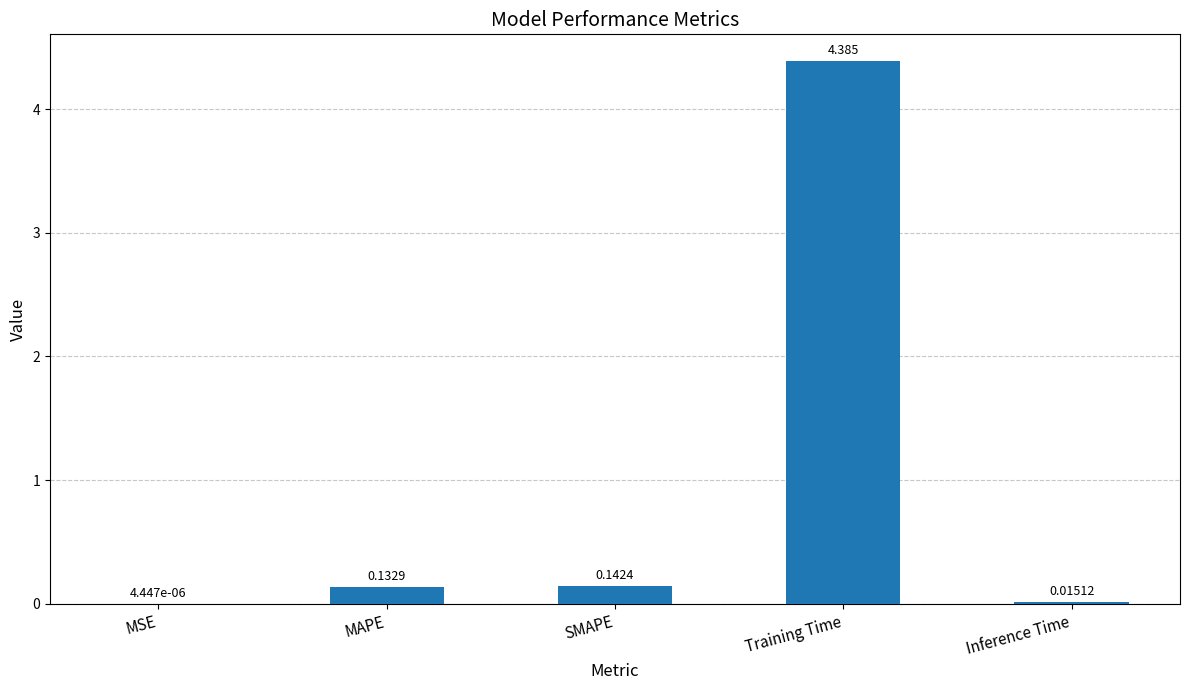

Which has a higher value, Training Time or MAPE?

Training Time